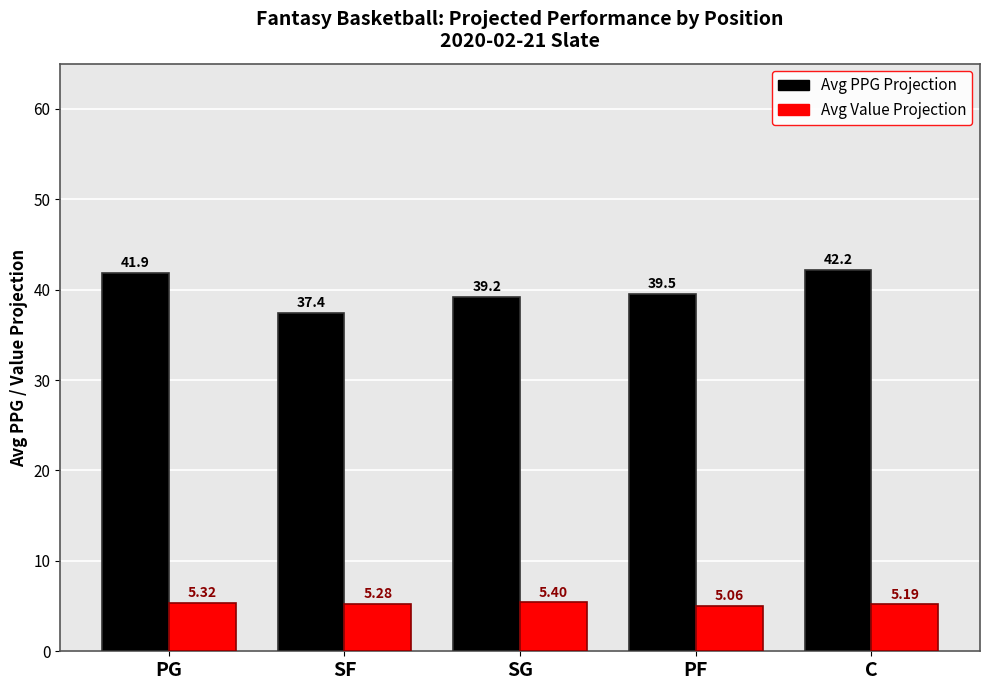

Count the Avg Value Projection values in the range 5 to 6.

5